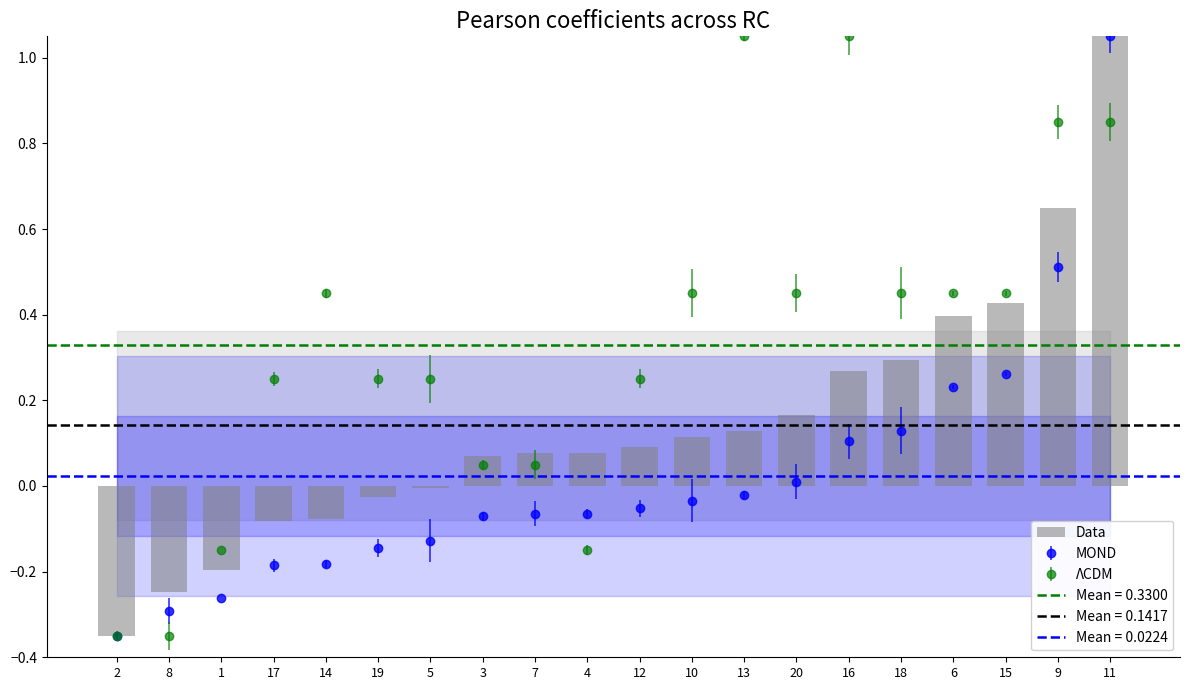

What is the difference between the maximum and minimum values?

1.4